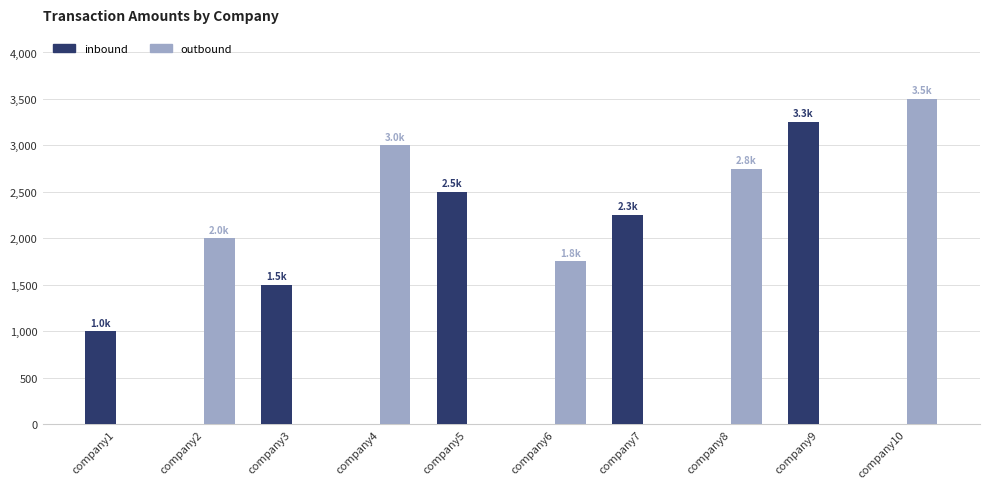

What is the sum of all outbound values?

13003.0